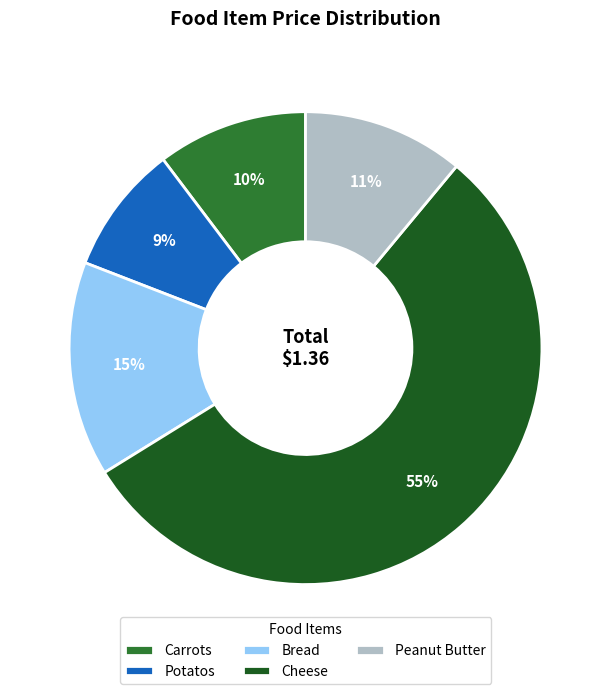

Rank the categories by value from highest to lowest.

Cheese, Bread, Peanut Butter, Carrots, Potatos